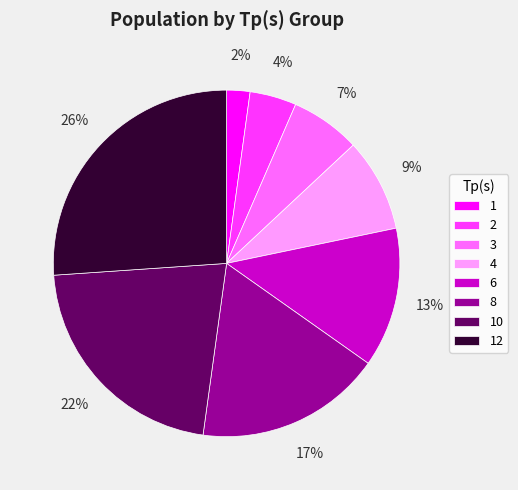

Is it true that 2 is 18% of the pie?

False